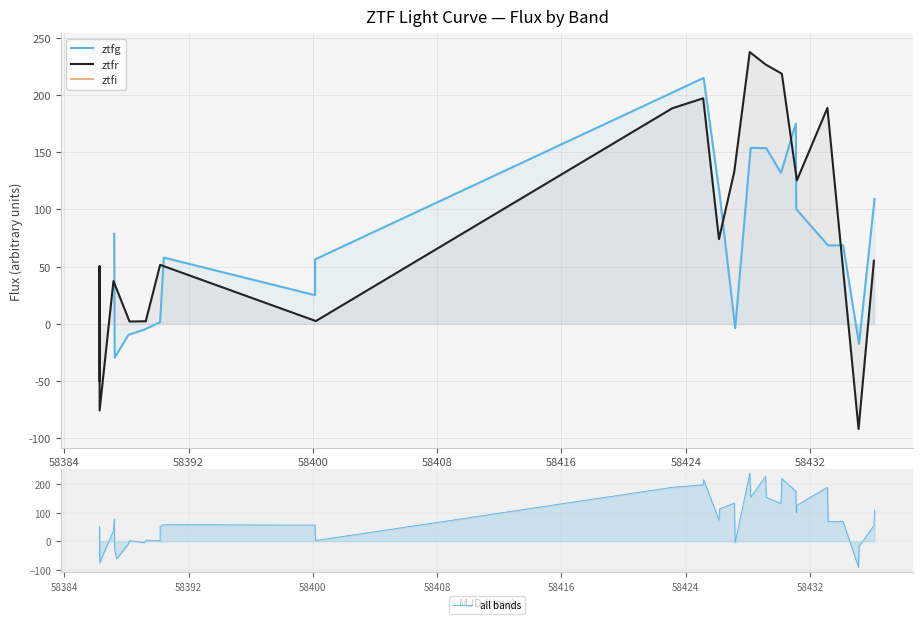

What is the lowest value of the ztfi series?

-61.1